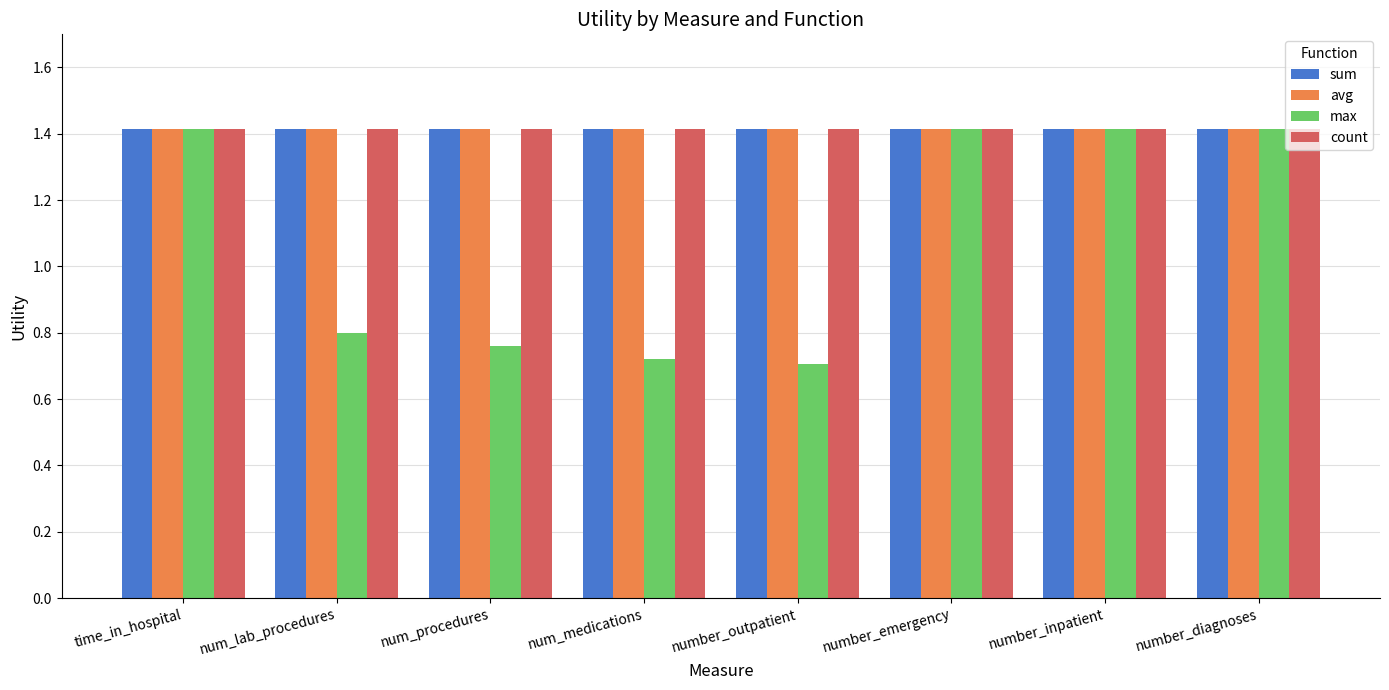

What is the label of the 5th bar from the left?

number_outpatient